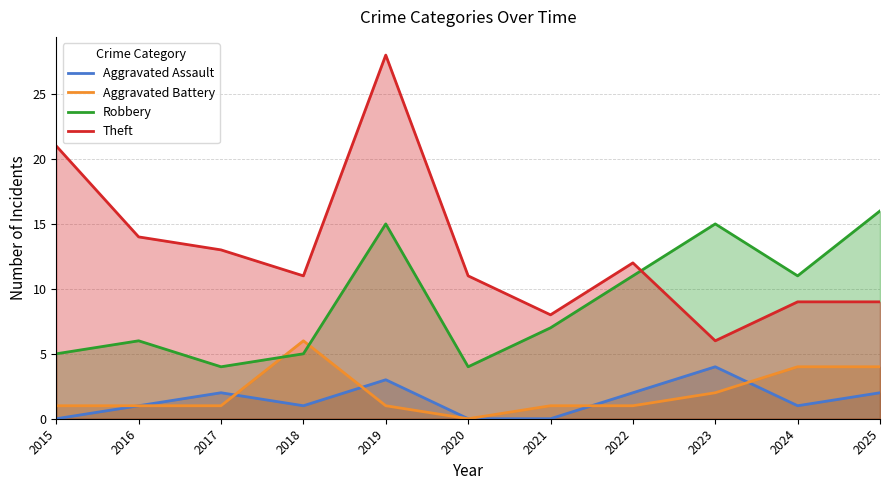

The value of Aggravated Battery at 2017 is 1. True or false?

True